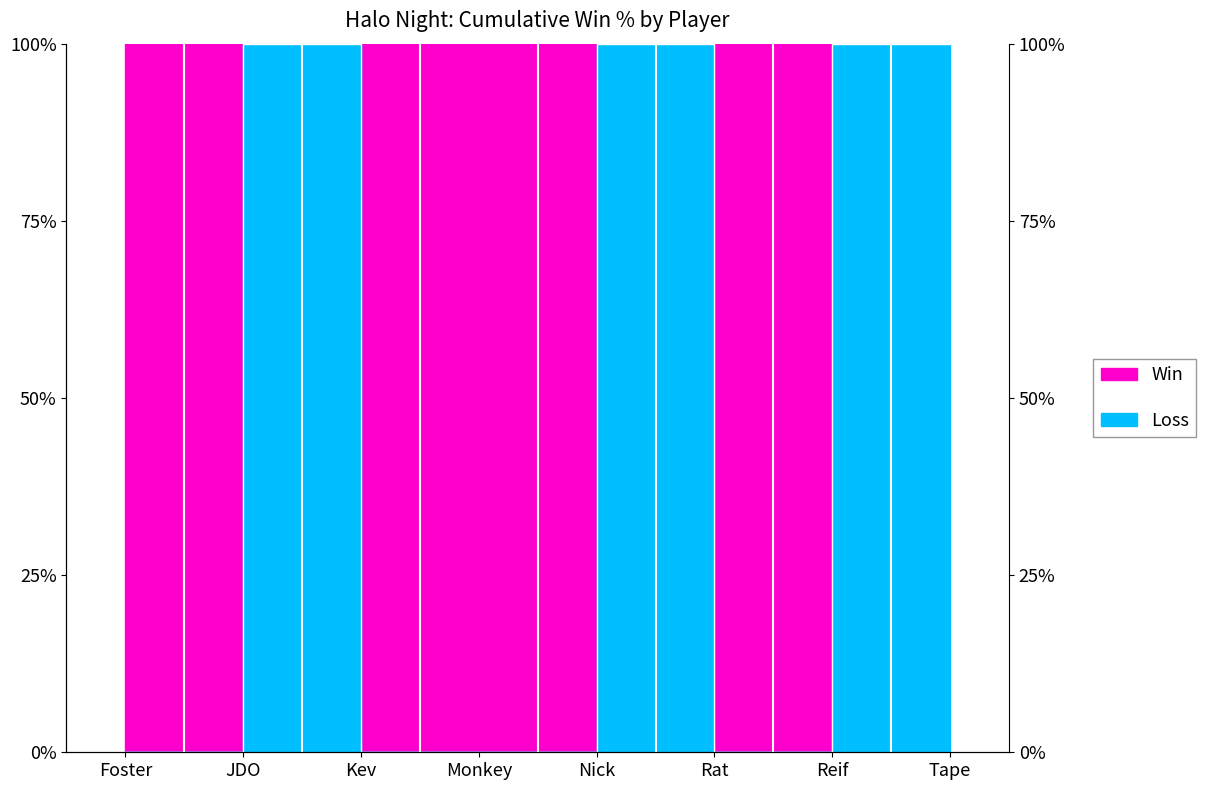

True or false: the data shows -52 at Monkey.

False